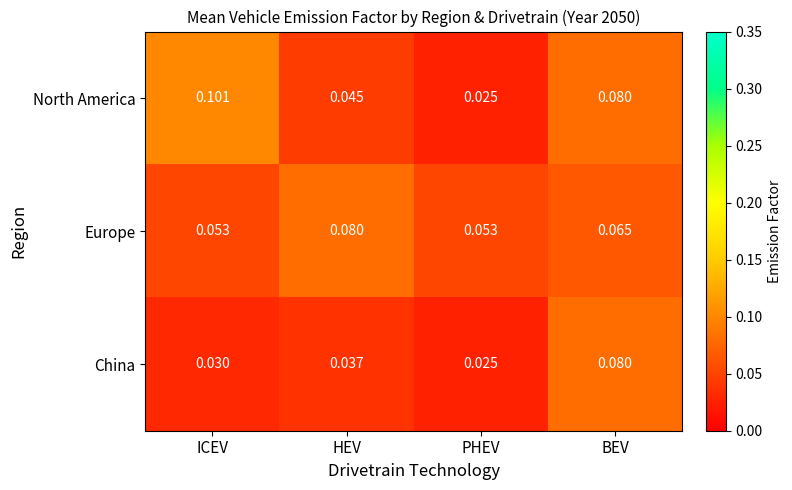

At which category is the sum across all series the highest?

BEV